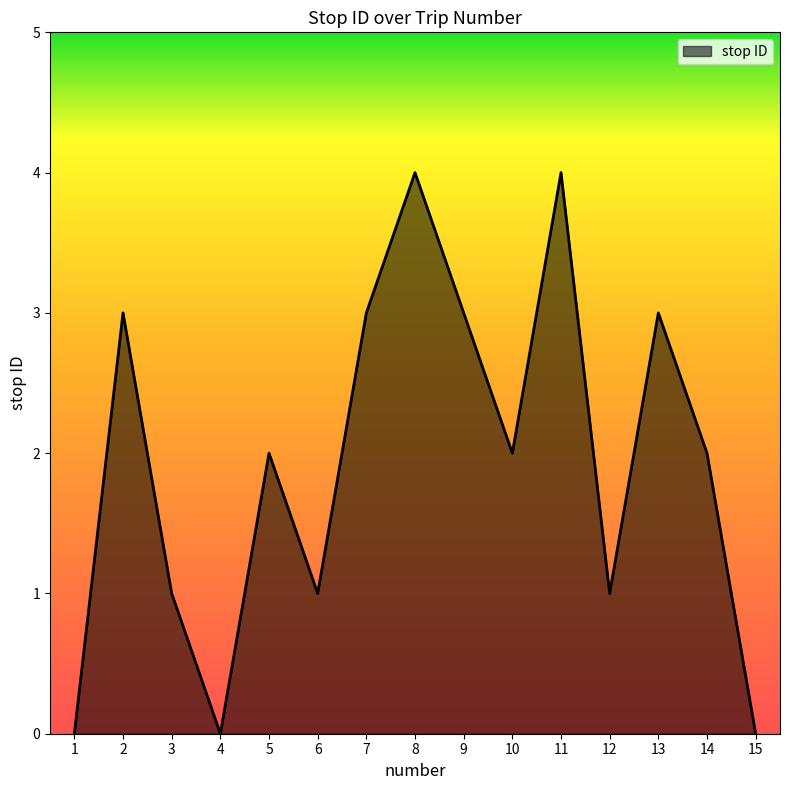

Between 11 and 3, which is larger?

11